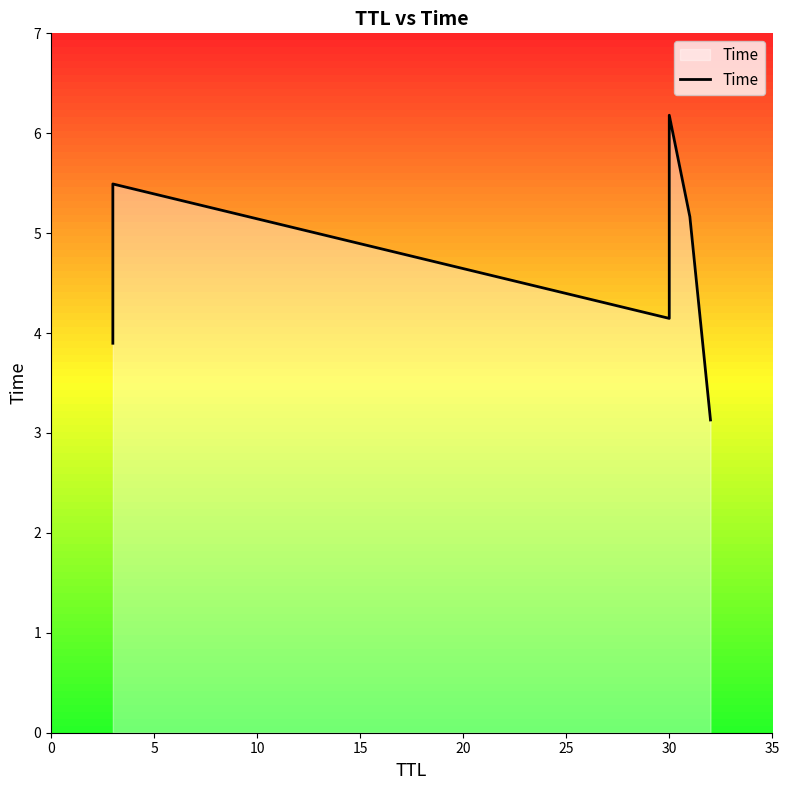

What is the value of the 3rd point from the left?

4.1